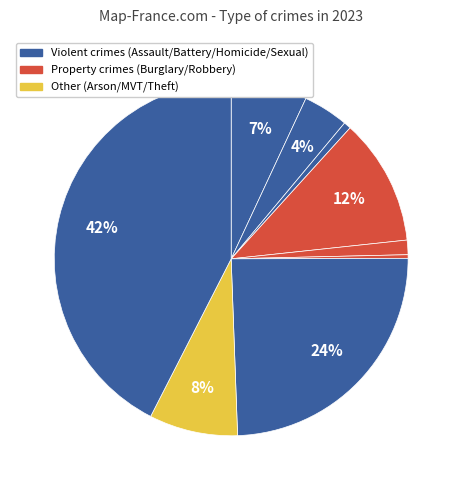

Count the number of slices in the pie.

9